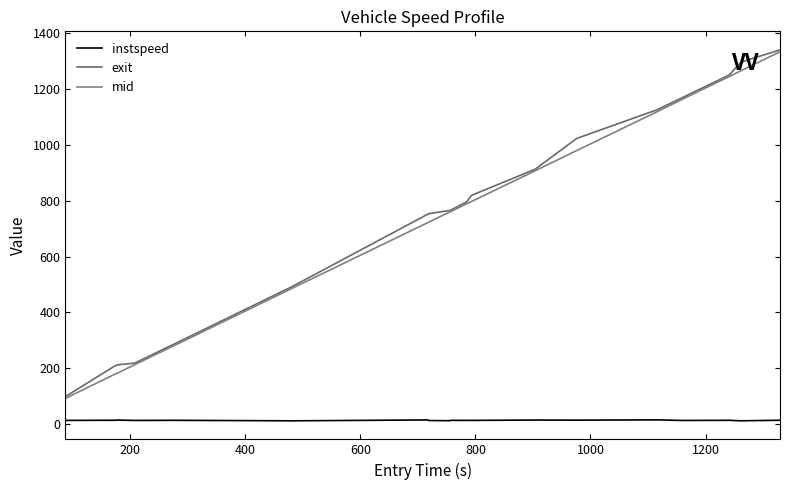

How many lines are shown in the chart?

3